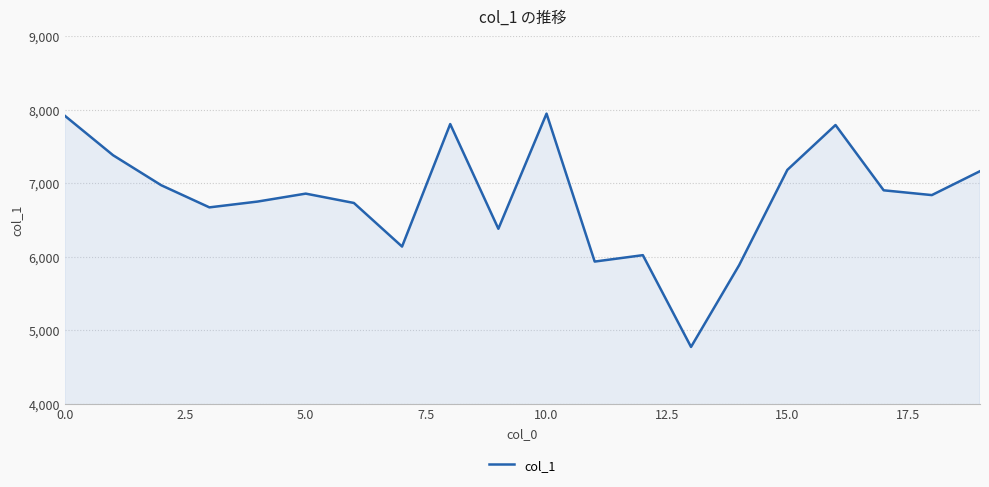

What is the greatest value displayed?

7944